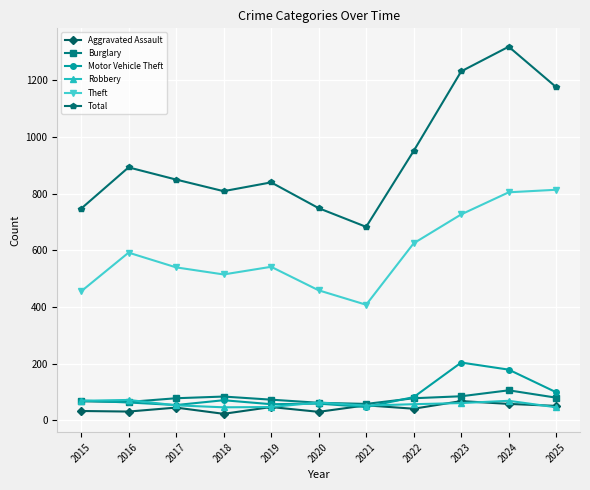

What is the total value across all series at 2022?

1834